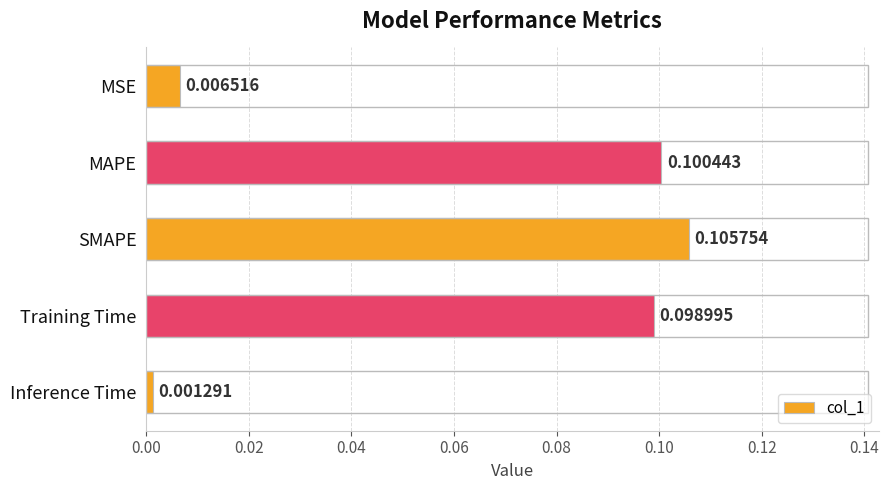

Rank the categories by value from highest to lowest.

SMAPE, MAPE, Training Time, MSE, Inference Time